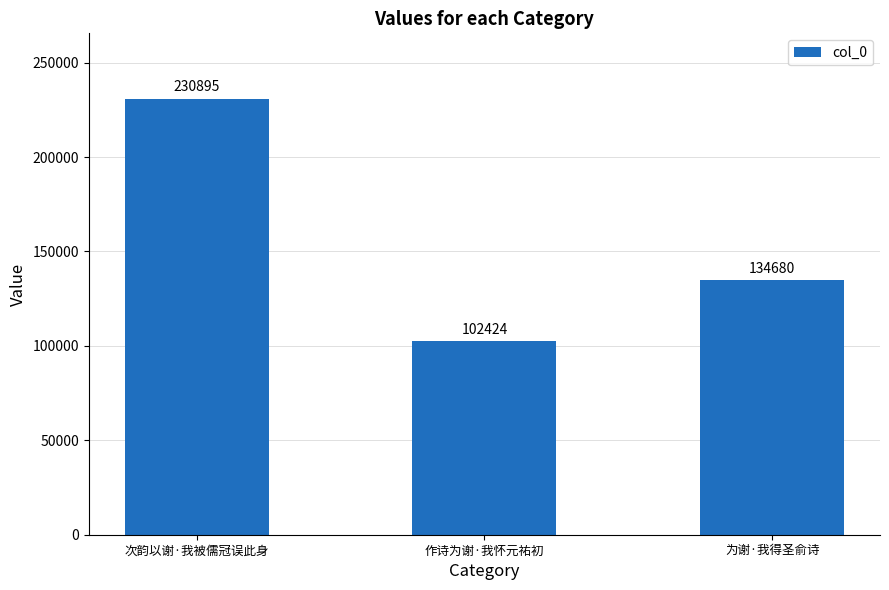

True or false: the data shows 29236 at 为谢·我得圣俞诗.

False